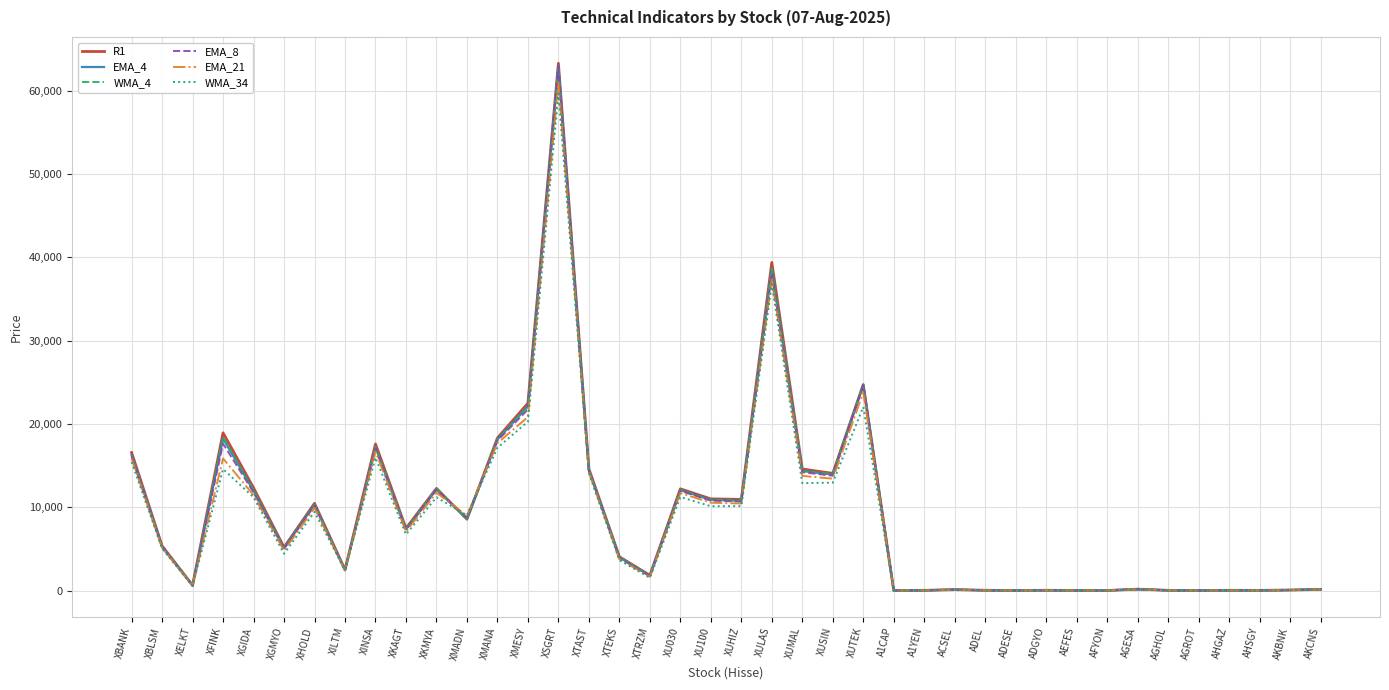

What is the spread (max minus min) of values at XGMYO?

767.5